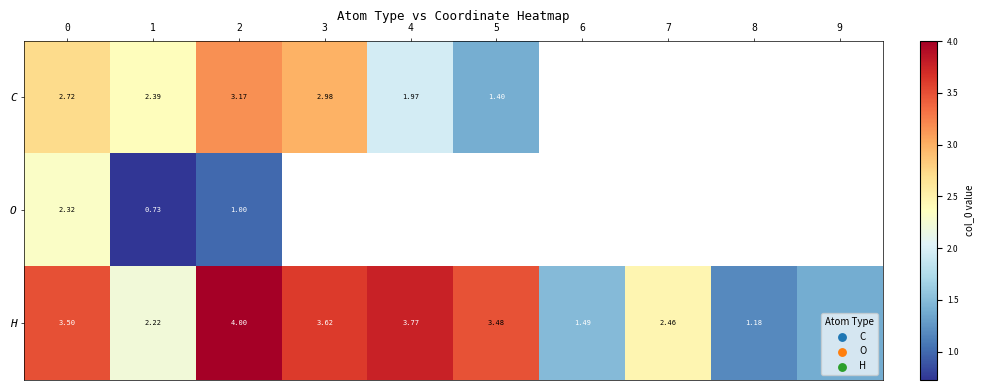

Which has a higher value, 8 or 3?

3